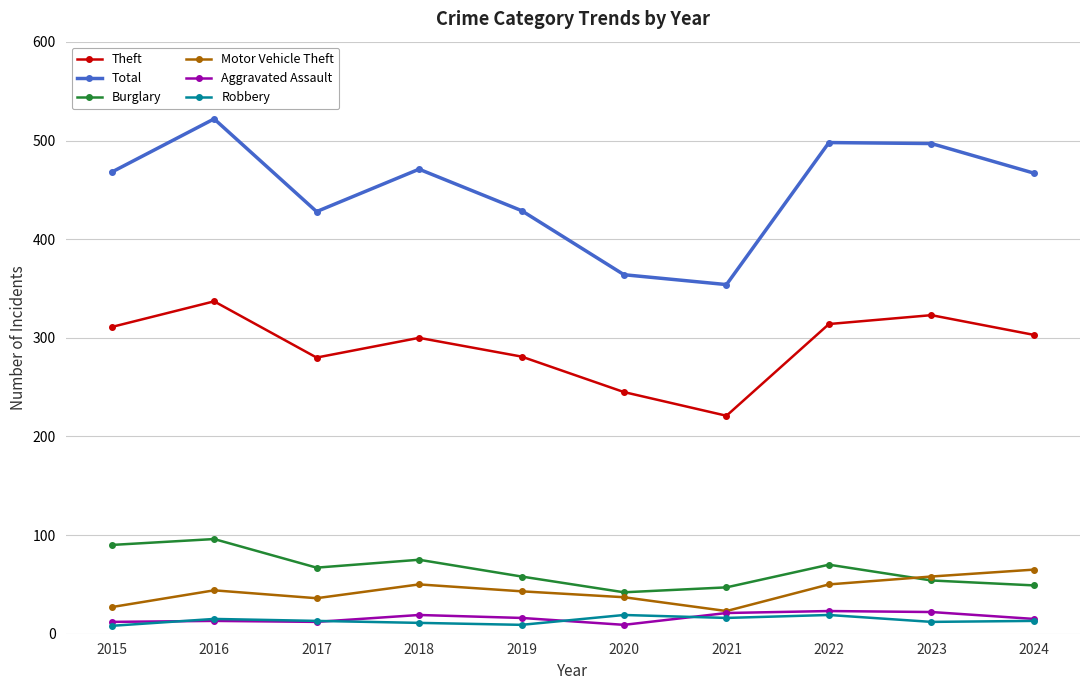

What is the greatest value displayed?

522